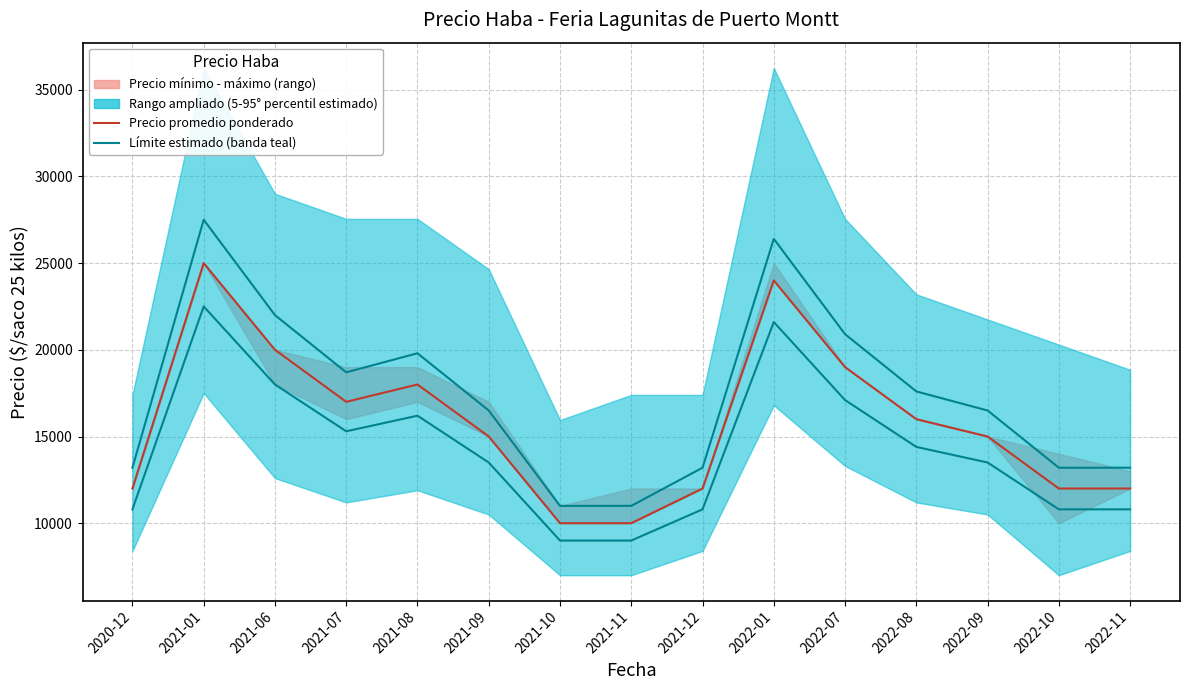

True or false: Límite inferior estimado and Precio promedio ponderado intersect in this chart.

False